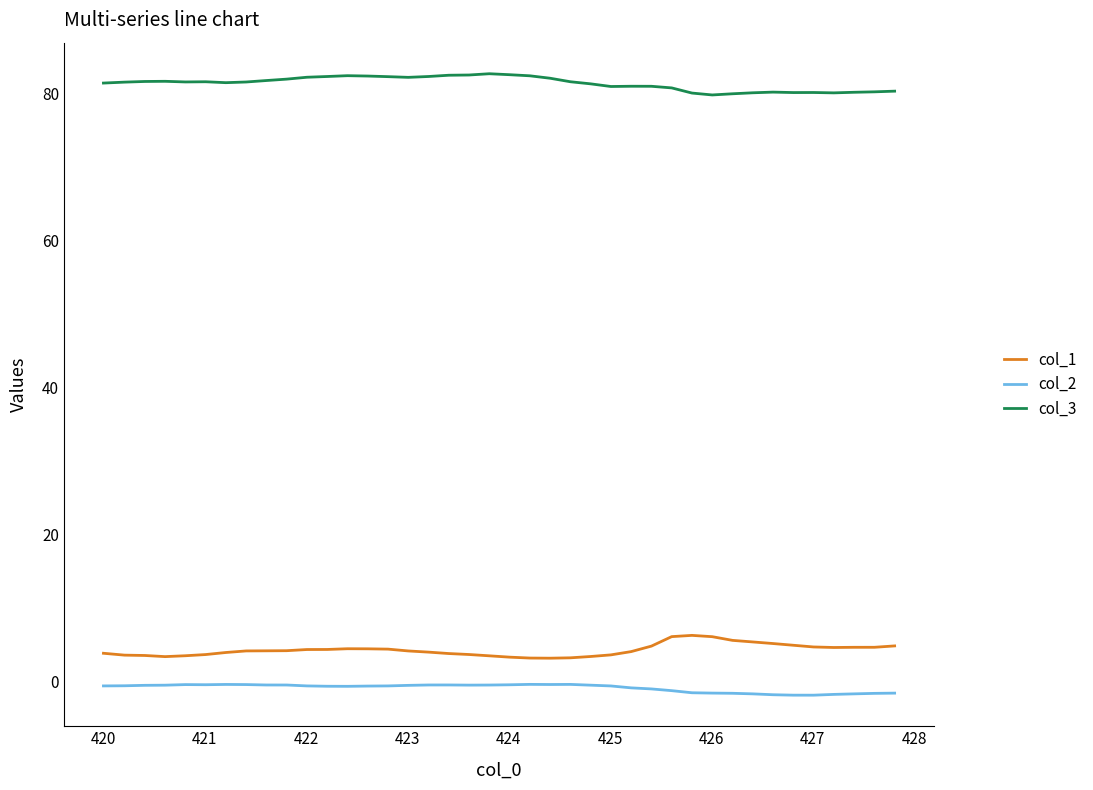

Which series has the largest total across all categories?

col_3